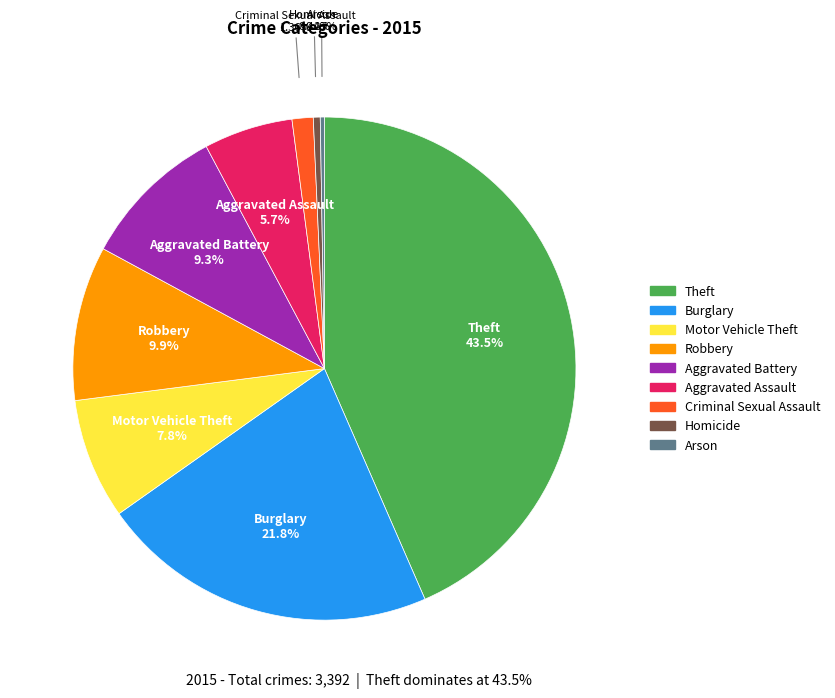

Which slice is the largest?

Theft